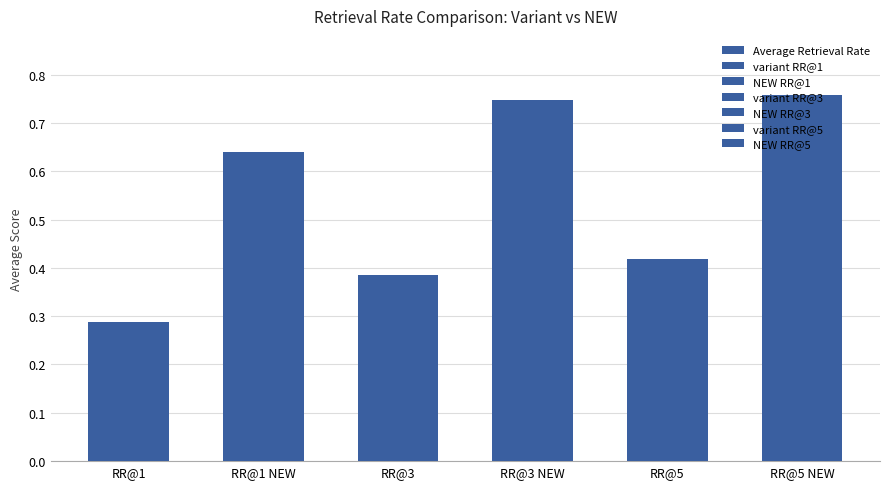

What is the label of the 6th bar from the right?

RR@1